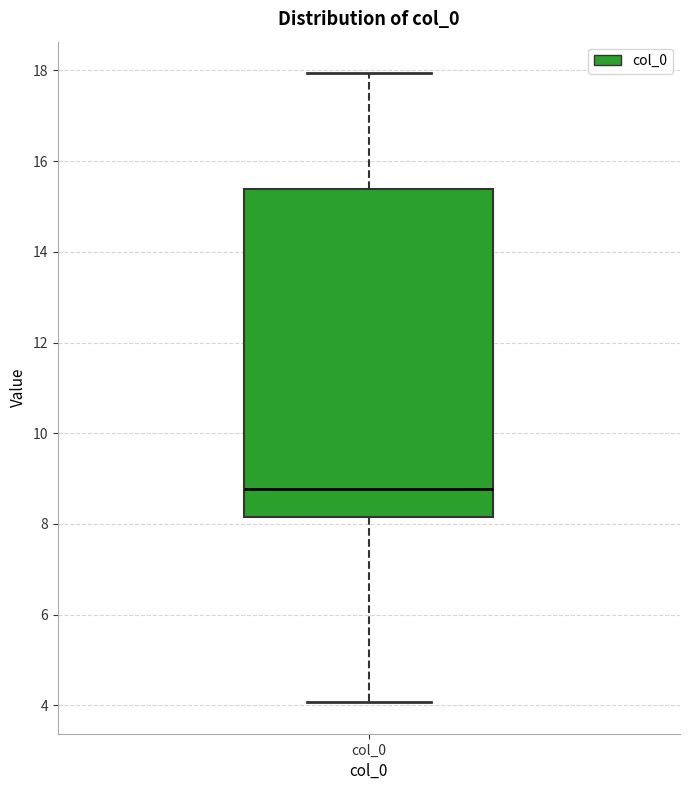

Transcribe this box plot: give where the median line is, the range the box spans, and where the two whiskers end, as read against the y-axis. The values are not printed on the chart, so give them approximately, as read against the axis.

median 8.8, box 8.2 to 15.4, whiskers 4.0 to 18.0